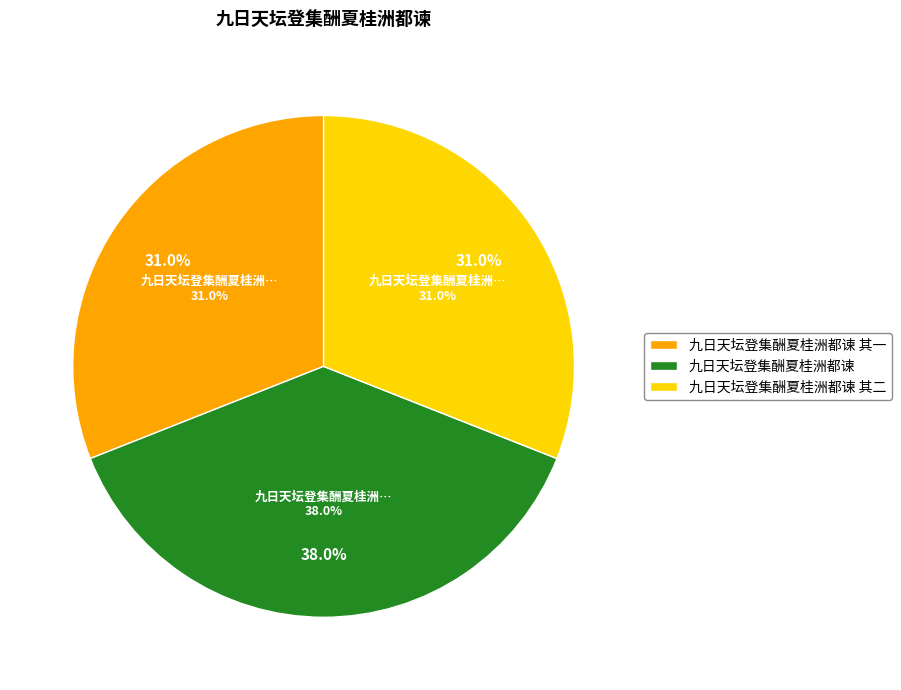

Is it true that 九日天坛登集酬夏桂洲都谏 其一 is 18% of the pie?

False